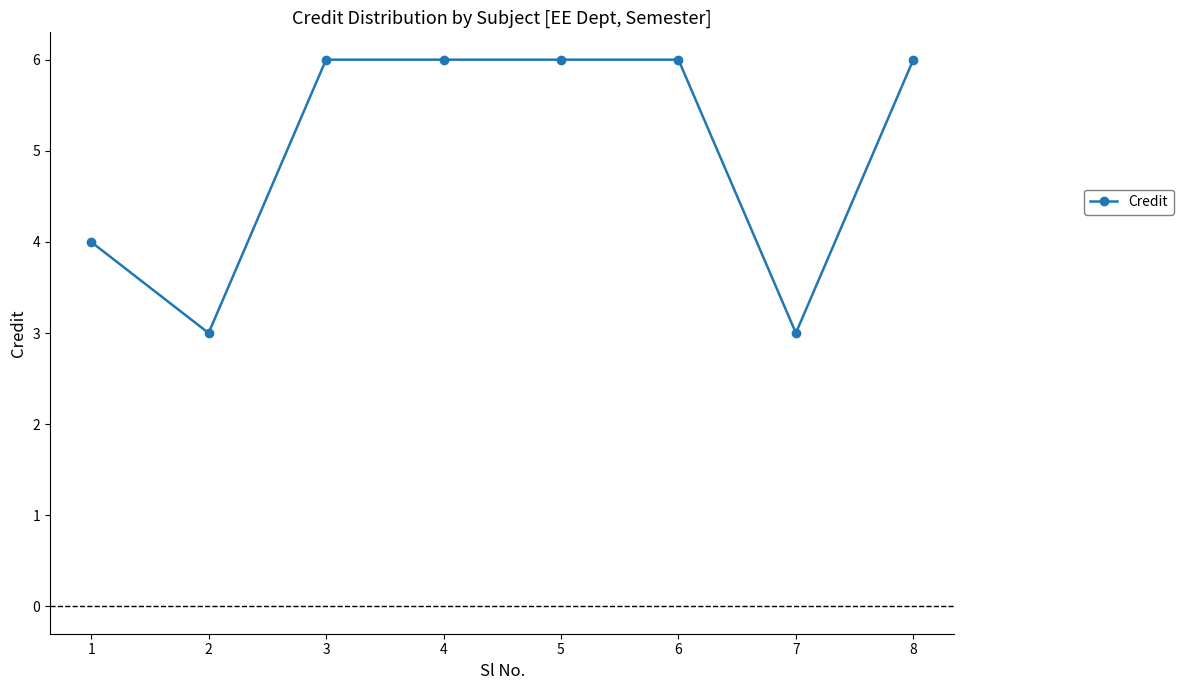

The value at 1 is 4. True or false?

True